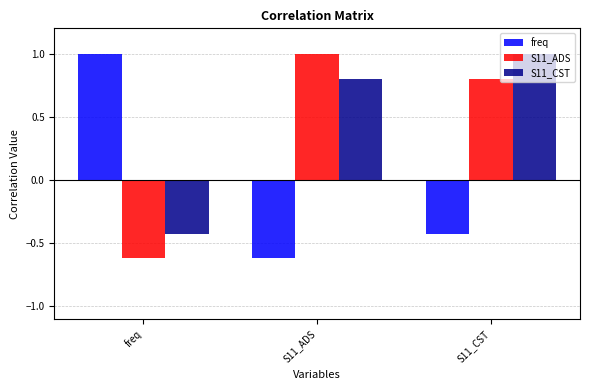

How many groups of bars are there?

3